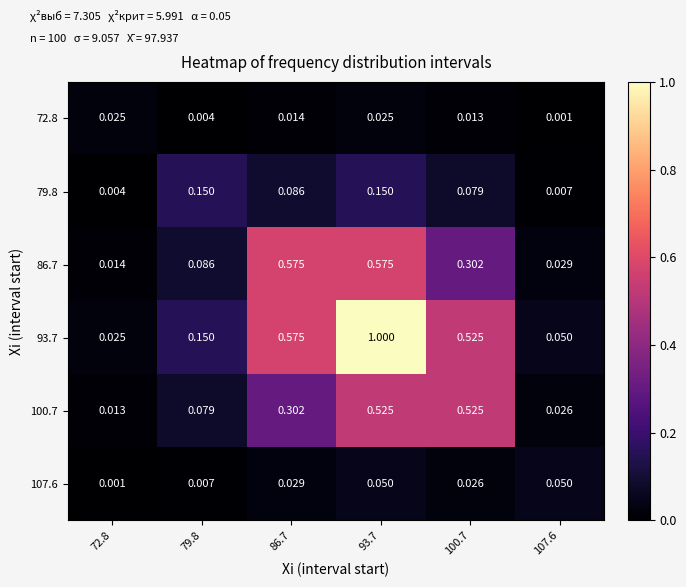

How many categories are shown in the chart?

6